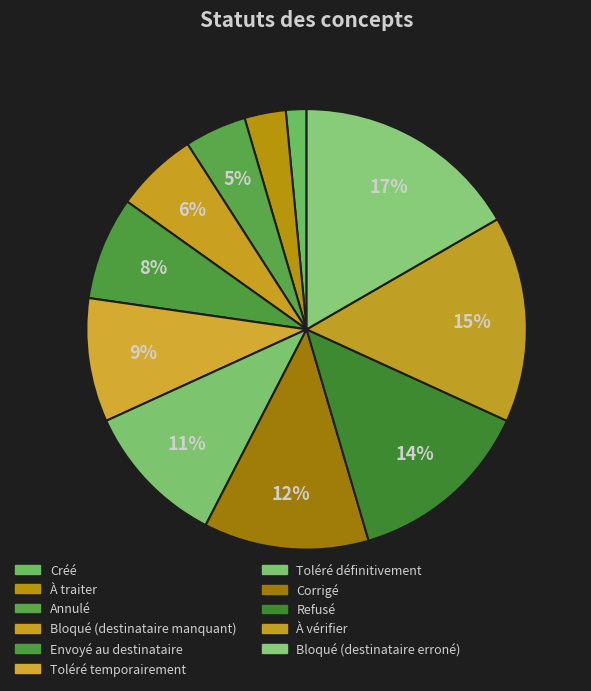

Which category has the smallest portion of the pie?

Créé